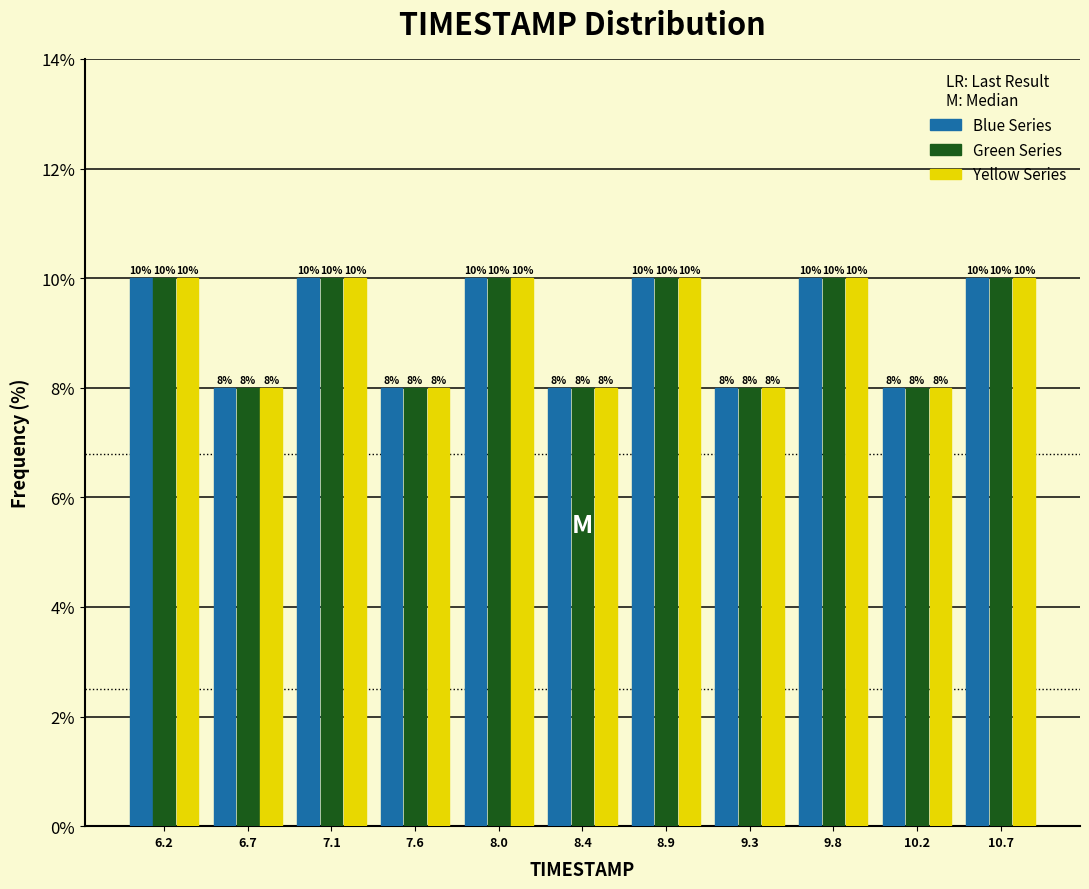

Reading left to right, list every range on the x-axis with the height of the bar of each series over it. The bar edges are not printed on the chart, so give them approximately, as read against the axis.

6.00 to 6.45: Blue Series=10	Green Series=10	Yellow Series=10
6.45 to 6.90: Blue Series=8	Green Series=8	Yellow Series=8
6.90 to 7.35: Blue Series=10	Green Series=10	Yellow Series=10
7.35 to 7.80: Blue Series=8	Green Series=8	Yellow Series=8
7.80 to 8.25: Blue Series=10	Green Series=10	Yellow Series=10
8.25 to 8.65: Blue Series=8	Green Series=8	Yellow Series=8
8.65 to 9.10: Blue Series=10	Green Series=10	Yellow Series=10
9.10 to 9.55: Blue Series=8	Green Series=8	Yellow Series=8
9.55 to 10.00: Blue Series=10	Green Series=10	Yellow Series=10
10.00 to 10.45: Blue Series=8	Green Series=8	Yellow Series=8
10.45 to 10.90: Blue Series=10	Green Series=10	Yellow Series=10